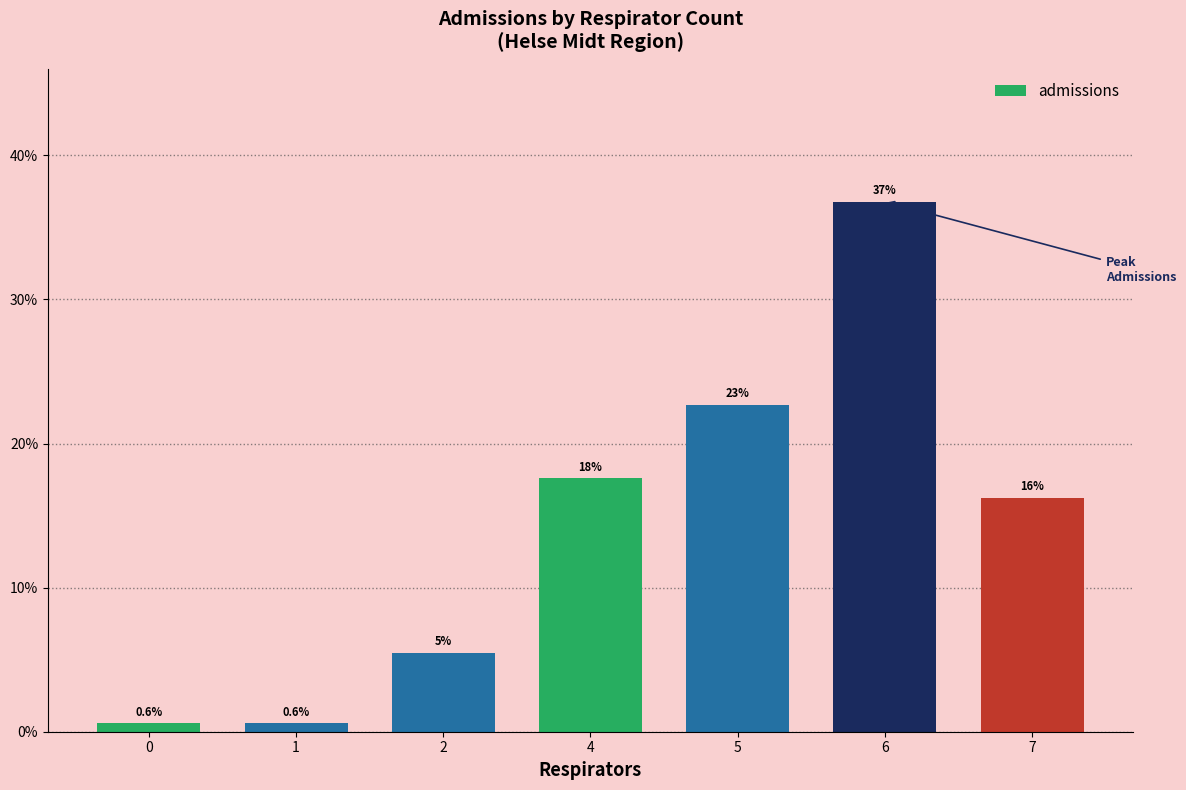

Rank the categories by value from lowest to highest.

0, 1, 2, 7, 4, 5, 6